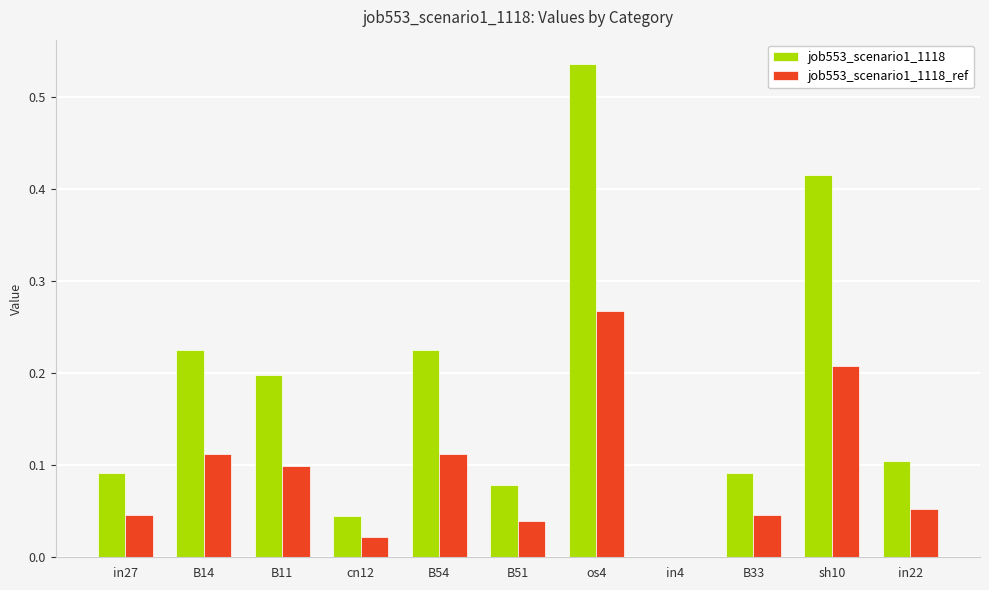

Which category has the highest value in the job553_scenario1_1118 series?

os4